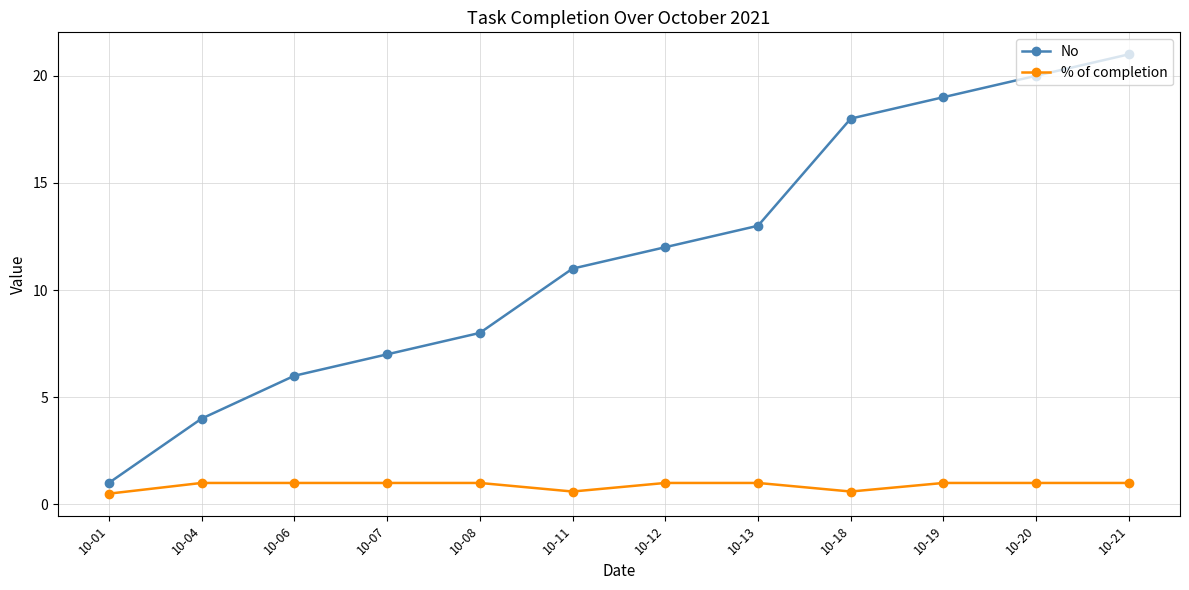

Rank the series at 10-18 from lowest to highest value.

% of completion, No